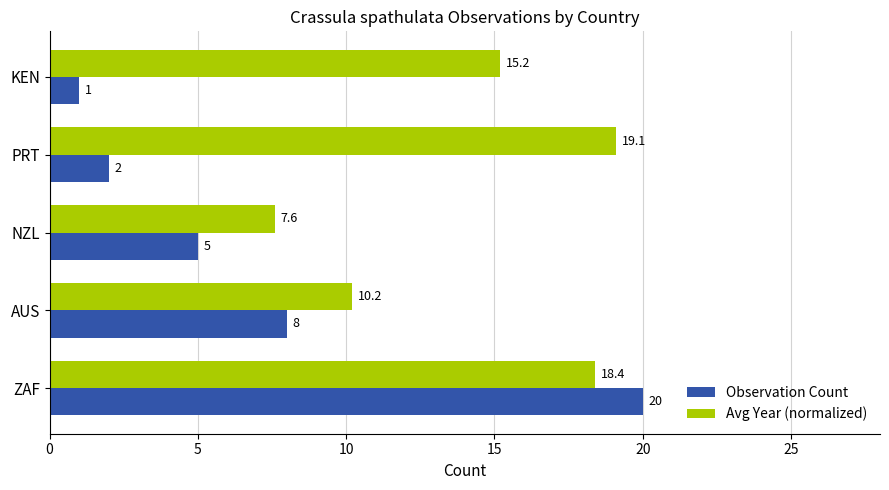

Where is Avg Year (normalized) nearest to the value 13?

KEN